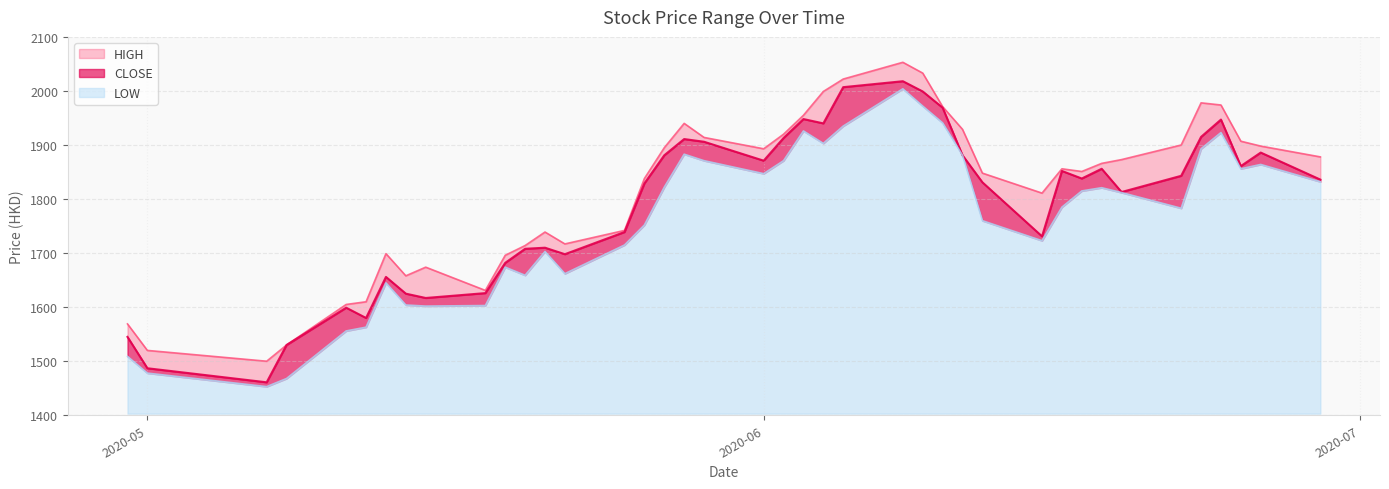

What is the difference between the highest and lowest values at 2020-05-18?

28